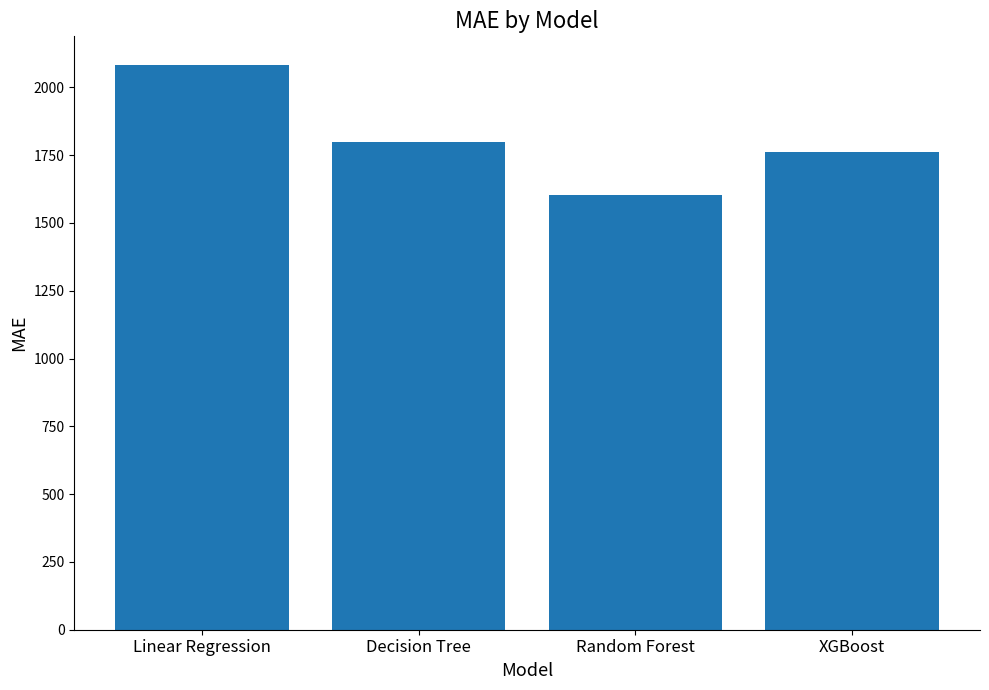

Where does the data first go above 1799?

Linear Regression